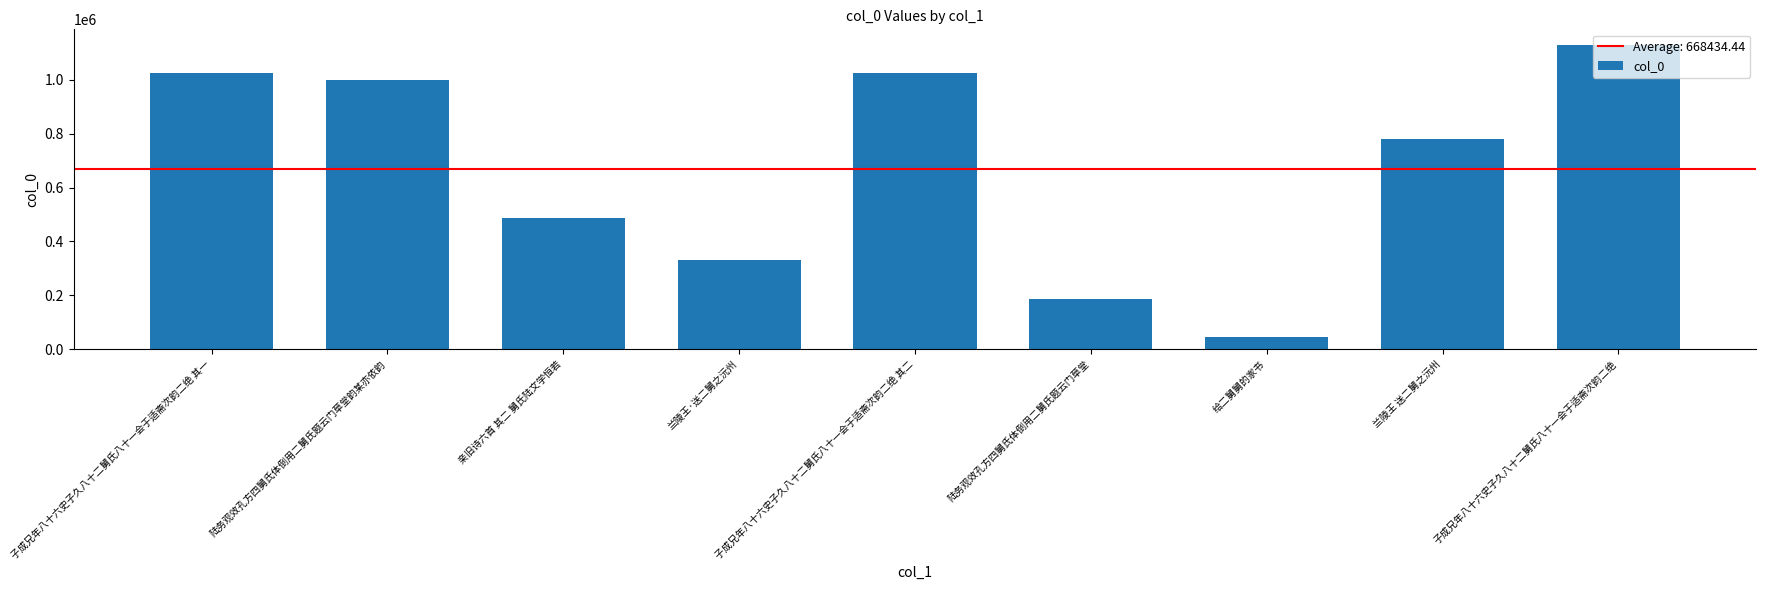

What is the ratio of the value at 陆务观效孔方四舅氏体倒用二舅氏题云门草堂韵某亦依韵 to the value at 给二舅舅的家书?

22.1